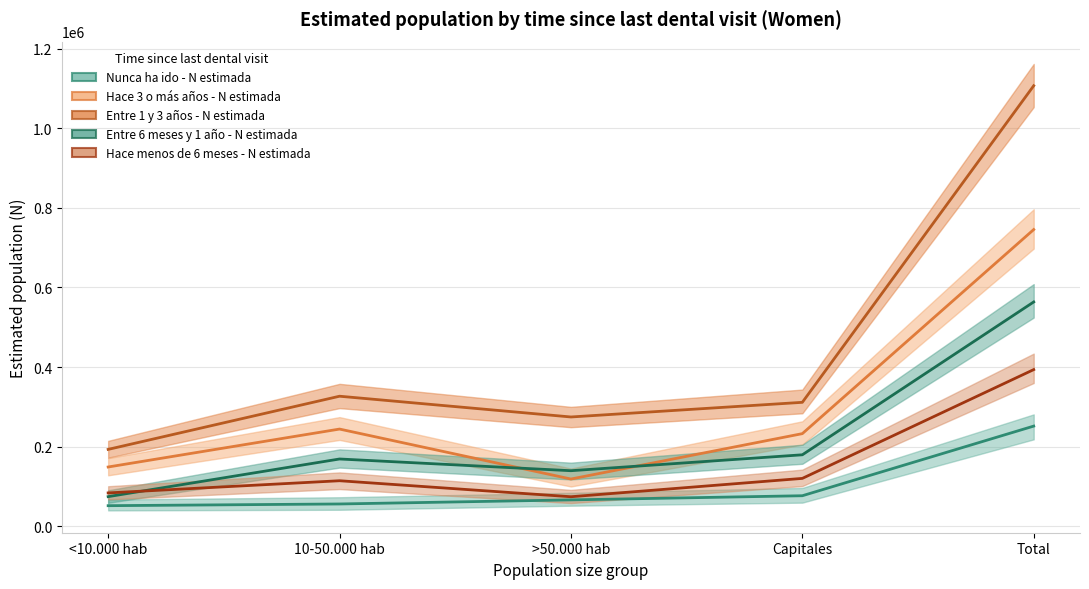

What is the greatest value displayed?

1106692